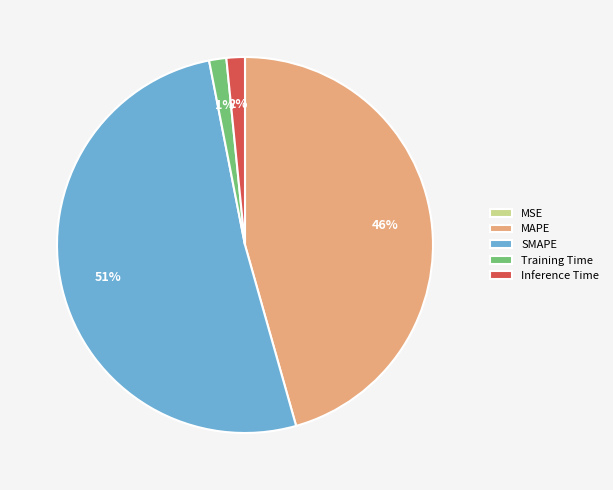

Which has a higher value, MAPE or Training Time?

MAPE